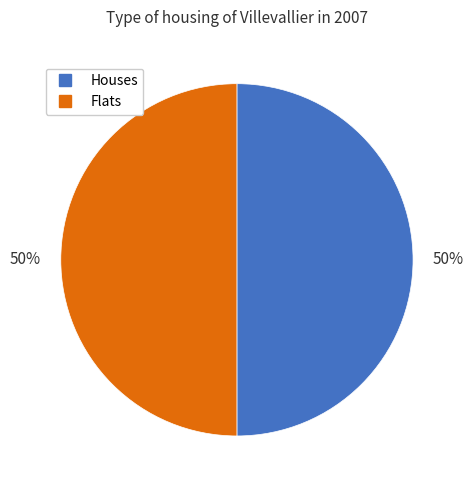

To the nearest percent, what is the average slice percentage?

50%